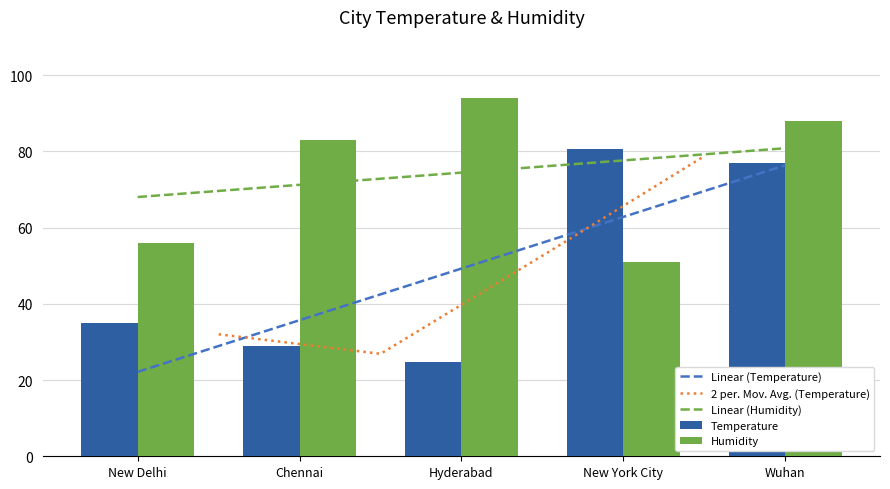

What are all the series names shown in the legend?

Temperature, Humidity